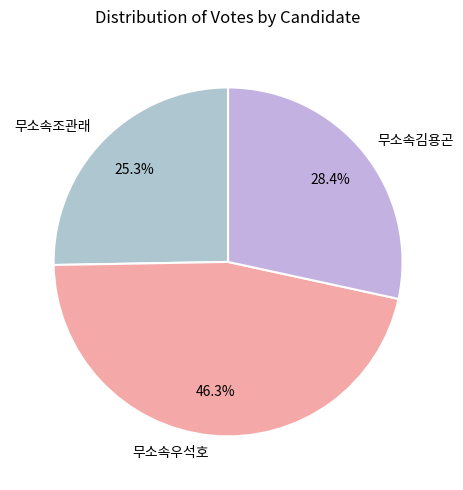

Which has a higher value, 무소속김용곤 or 무소속조관래?

무소속김용곤